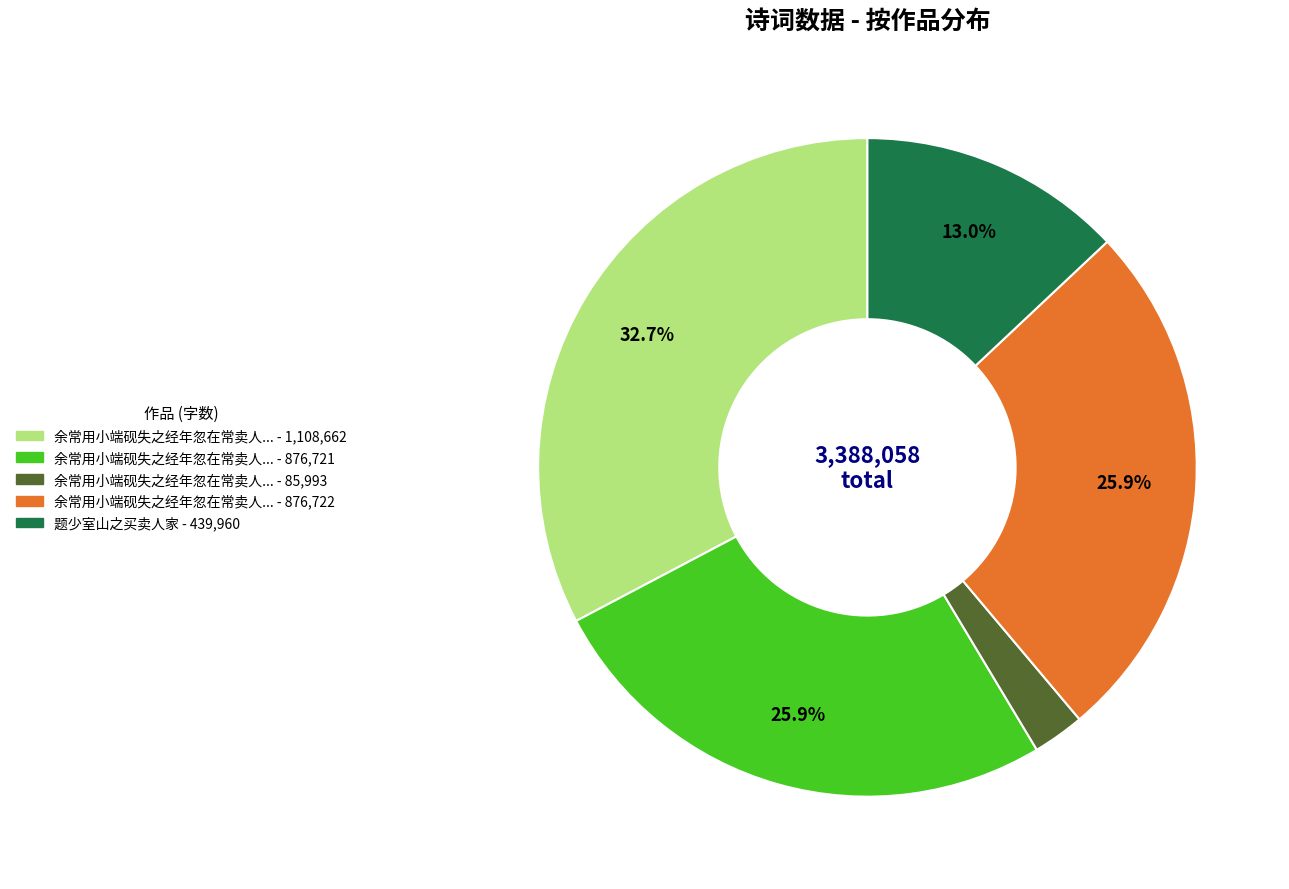

Count the number of slices in the pie.

5